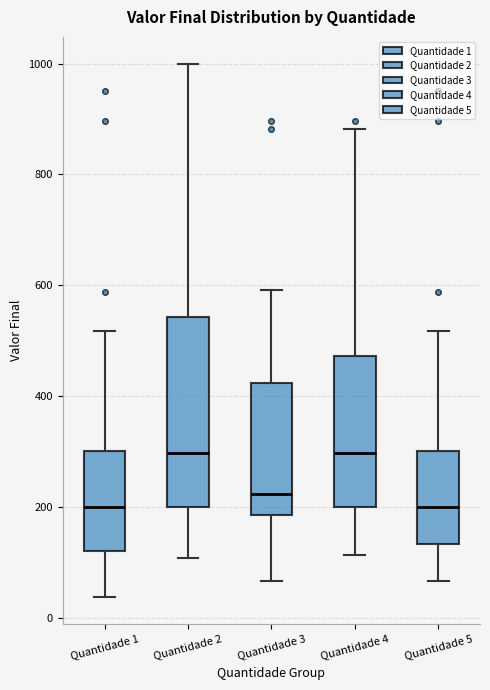

Where does the upper whisker of the box for Quantidade 1 end on the y-axis? The values are not printed on the chart, so give them approximately, as read against the axis.

520